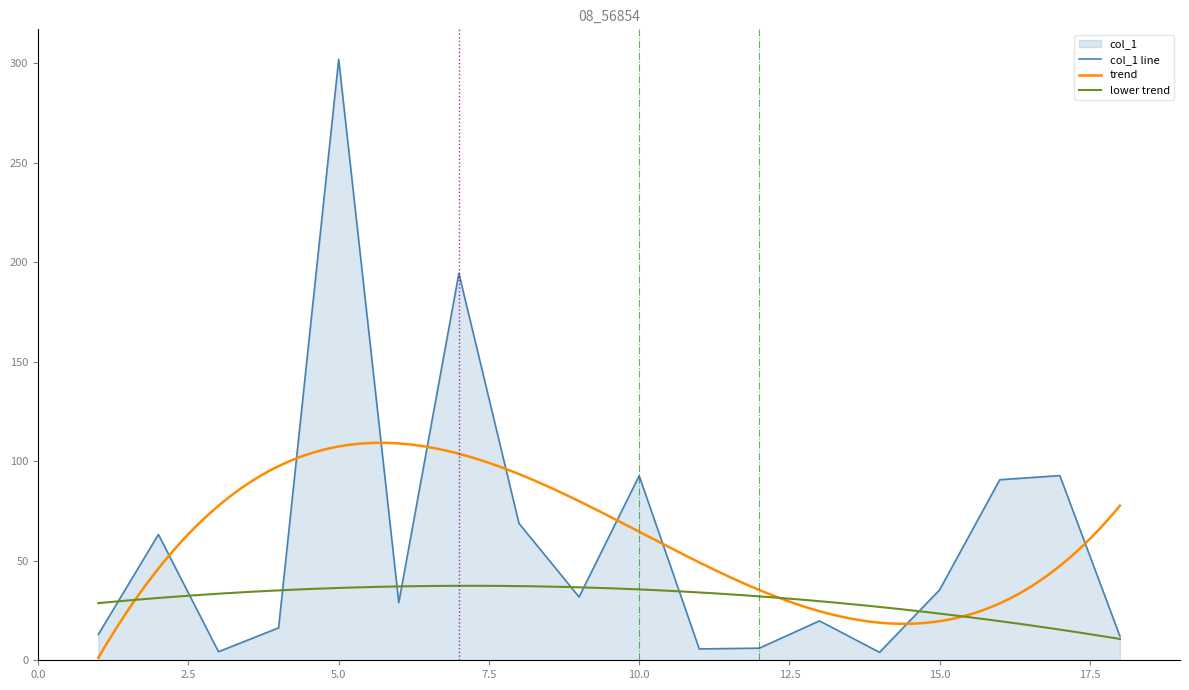

What is the change in value from 11 to 7?

+188.7